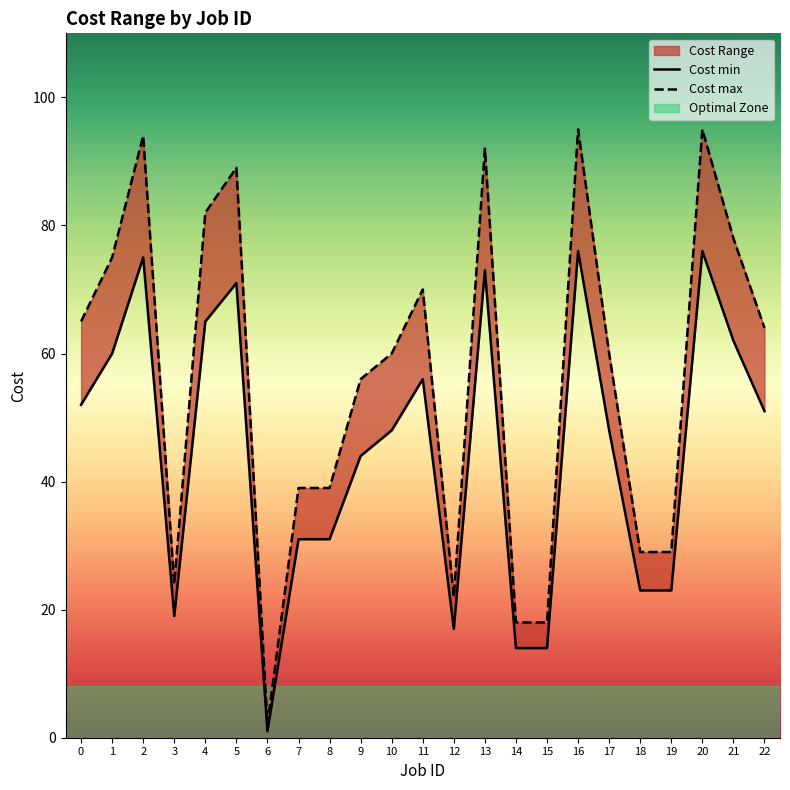

True or false: Cost max and Cost min intersect in this chart.

False